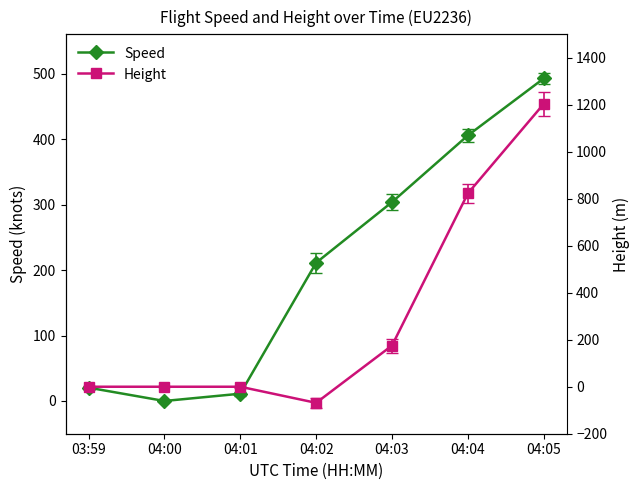

How many lines are shown in the chart?

2